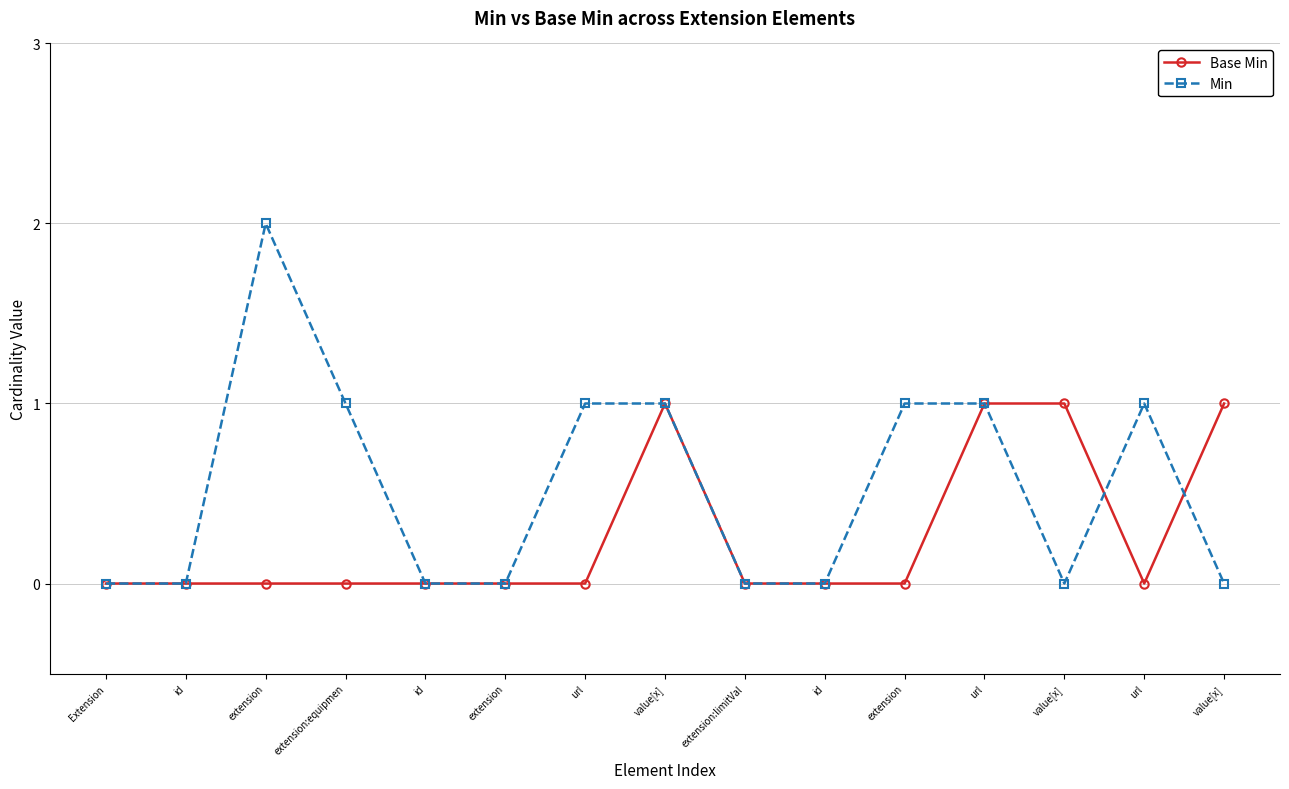

What are all the series names shown in the legend?

Base Min, Min